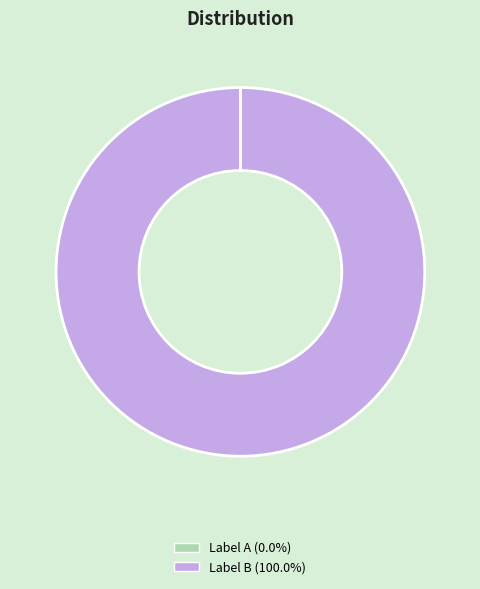

Does any single category account for the majority?

Yes